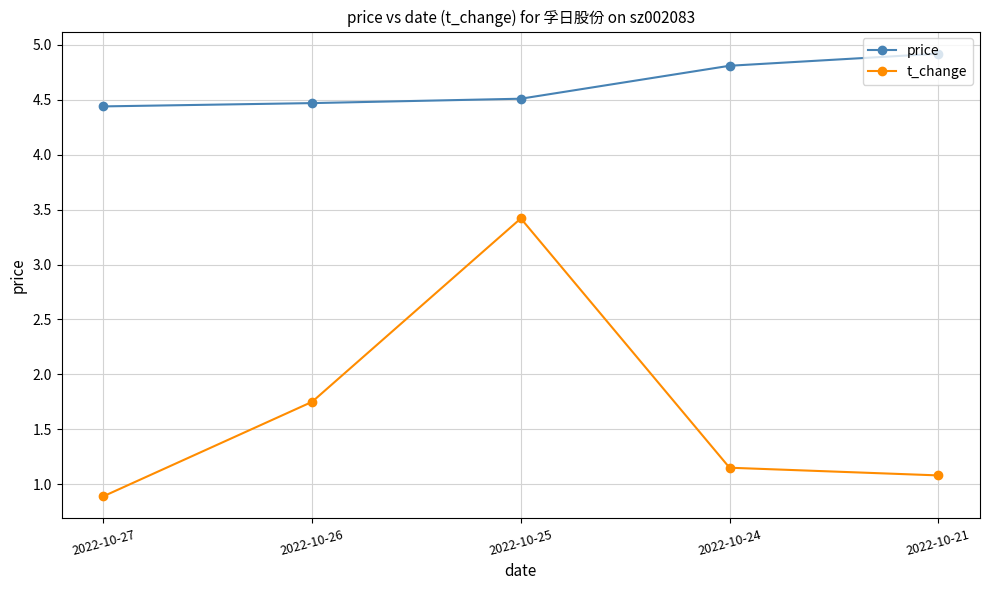

Which series has the largest total across all categories?

price